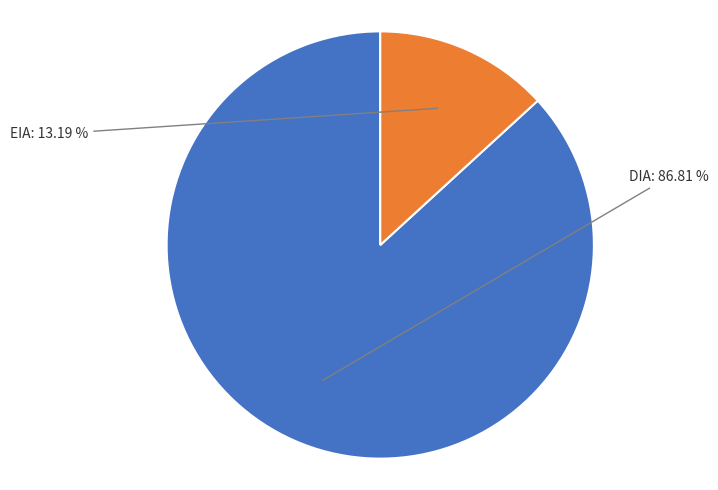

Is the sum of DIA and EIA greater than half?

Yes